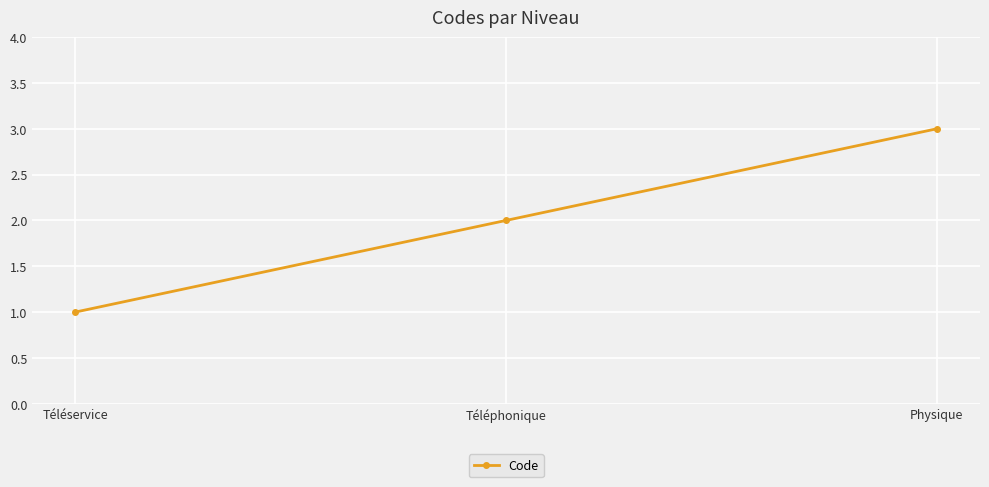

Approximately how many times larger is the value at Physique compared to Téléservice?

3.0